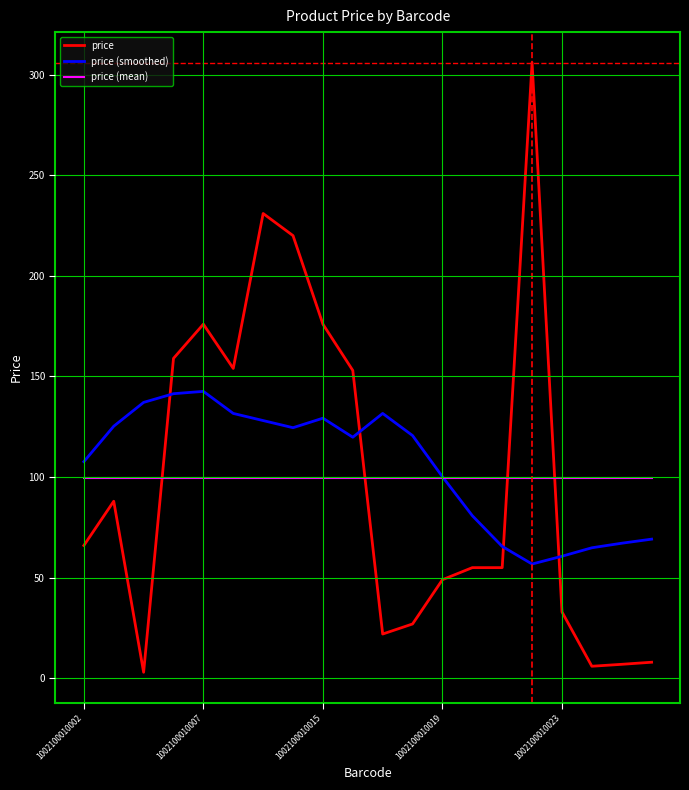

What is the maximum value for price (mean)?

99.7